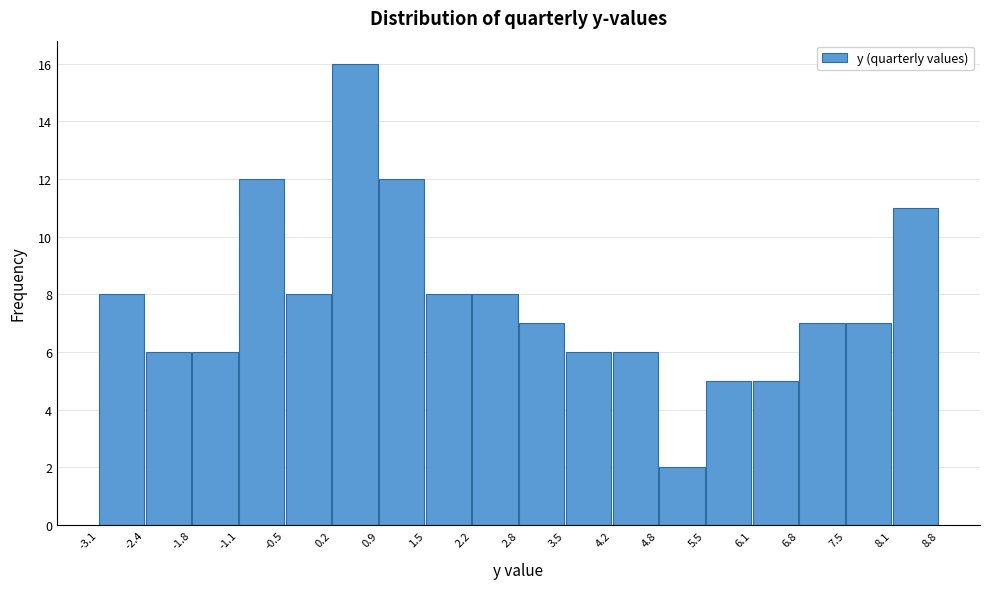

Reading left to right, transcribe this chart: for each bar, give the range it covers on the x-axis and its height. The values are not printed on the chart, so give them approximately, as read against the axis.

-3.1 to -2.4: 8
-2.4 to -1.8: 6
-1.8 to -1.1: 6
-1.1 to -0.5: 12
-0.5 to 0.2: 8
0.2 to 0.9: 16
0.9 to 1.5: 12
1.5 to 2.2: 8
2.2 to 2.8: 8
2.8 to 3.5: 7
3.5 to 4.2: 6
4.2 to 4.8: 6
4.8 to 5.5: 2
5.5 to 6.1: 5
6.1 to 6.8: 5
6.8 to 7.5: 7
7.5 to 8.1: 7
8.1 to 8.8: 11